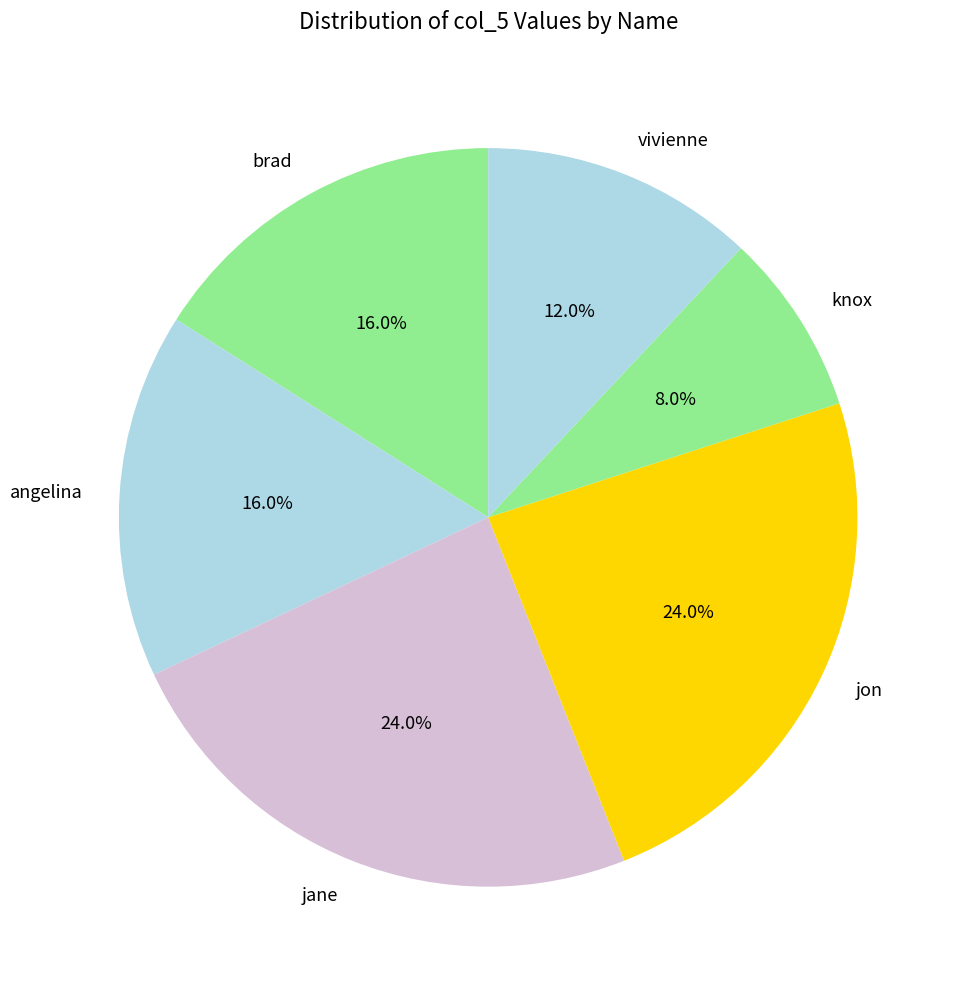

What percentage is the knox slice, to the nearest percent?

8%